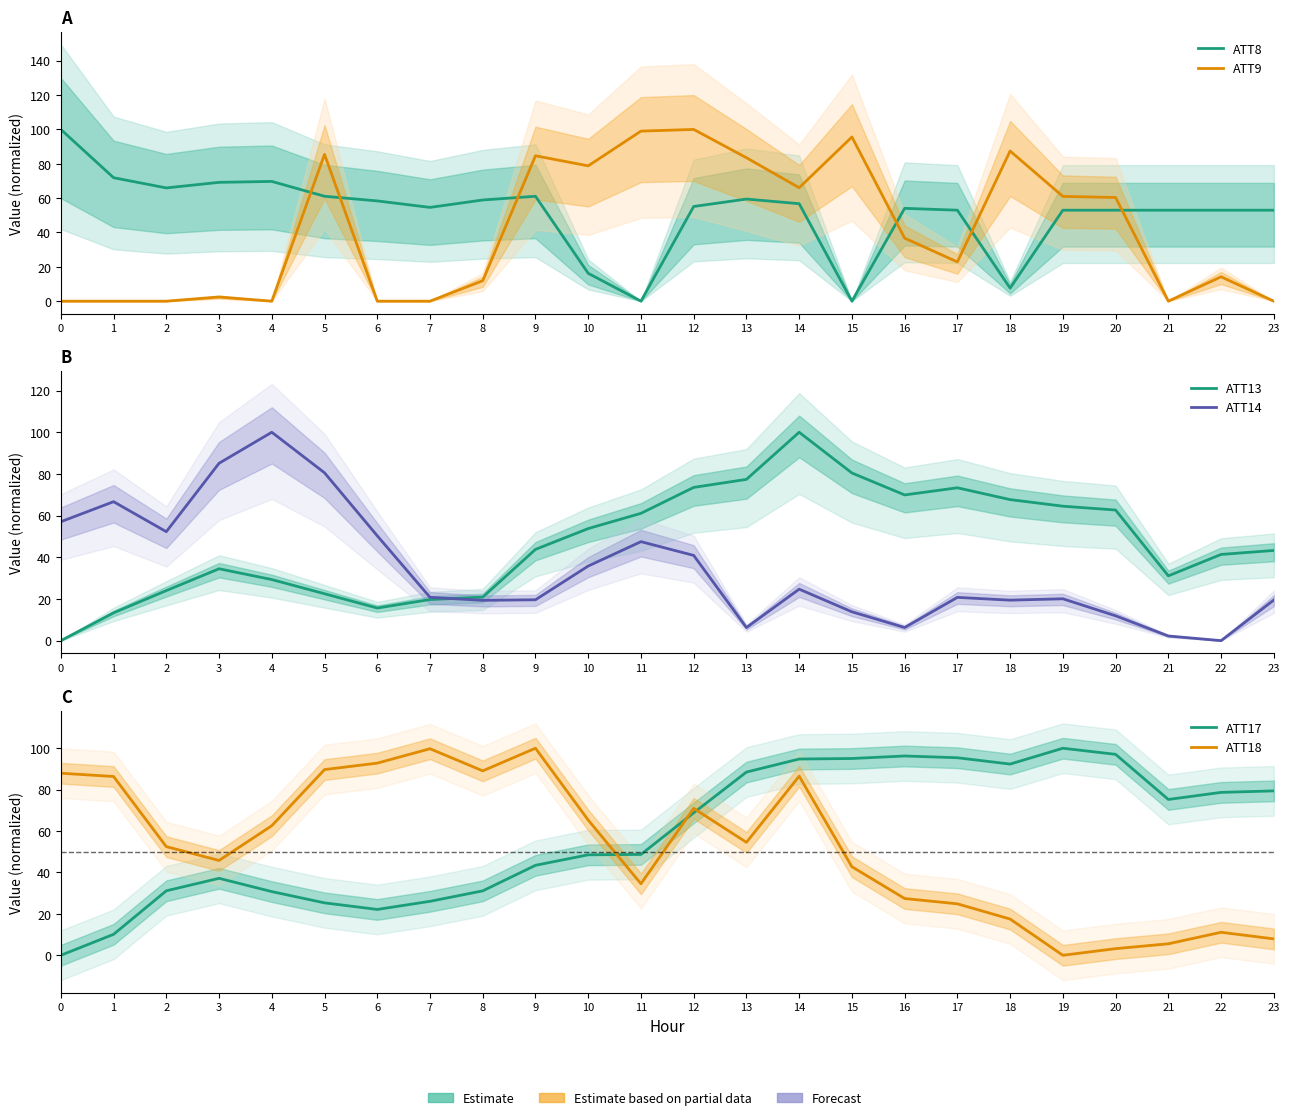

Reading left to right, list all the values displayed in this chart.

ATT8: 0=100.0	1=71.9	2=65.9	3=69.2	4=69.7	5=61.1	6=58.4	7=54.6	8=58.9	9=61.1	10=16.2	11=0.0	12=55.1	13=59.5	14=56.8	15=0.0	16=54.1	17=53.0	18=7.6	19=53.0	20=53.0	21=53.0	22=53.0	23=53.0
ATT9: 0=0.0	1=0.0	2=0.0	3=2.4	4=0.0	5=85.5	6=0.0	7=0.0	8=11.9	9=84.7	10=78.8	11=99.0	12=100.0	13=83.5	14=66.1	15=95.6	16=36.7	17=22.8	18=87.4	19=61.0	20=60.4	21=0.0	22=14.2	23=0.0
ATT13: 0=0.0	1=13.3	2=24.0	3=34.5	4=29.3	5=22.5	6=15.7	7=19.7	8=20.9	9=43.8	10=53.8	11=61.1	12=73.5	13=77.4	14=100.0	15=80.5	16=69.9	17=73.4	18=67.7	19=64.5	20=62.7	21=31.1	22=41.4	23=43.3
ATT14: 0=57.1	1=66.7	2=52.3	3=85.1	4=100.0	5=80.5	6=50.3	7=20.8	8=19.3	9=19.6	10=35.8	11=47.5	12=40.9	13=6.3	14=24.7	15=13.8	16=6.3	17=20.8	18=19.4	19=20.1	20=11.9	21=2.2	22=0.0	23=19.5
ATT17: 0=0.0	1=10.1	2=31.1	3=37.2	4=30.8	5=25.3	6=22.1	7=26.1	8=31.1	9=43.5	10=48.5	11=48.7	12=68.8	13=88.5	14=94.8	15=95.0	16=96.3	17=95.4	18=92.3	19=100.0	20=97.1	21=75.3	22=78.7	23=79.4
ATT18: 0=87.9	1=86.3	2=52.5	3=45.8	4=62.6	5=89.7	6=92.8	7=99.8	8=89.1	9=100.0	10=65.3	11=34.5	12=71.0	13=54.5	14=86.5	15=42.8	16=27.4	17=24.9	18=17.5	19=0.0	20=3.2	21=5.5	22=11.1	23=7.9